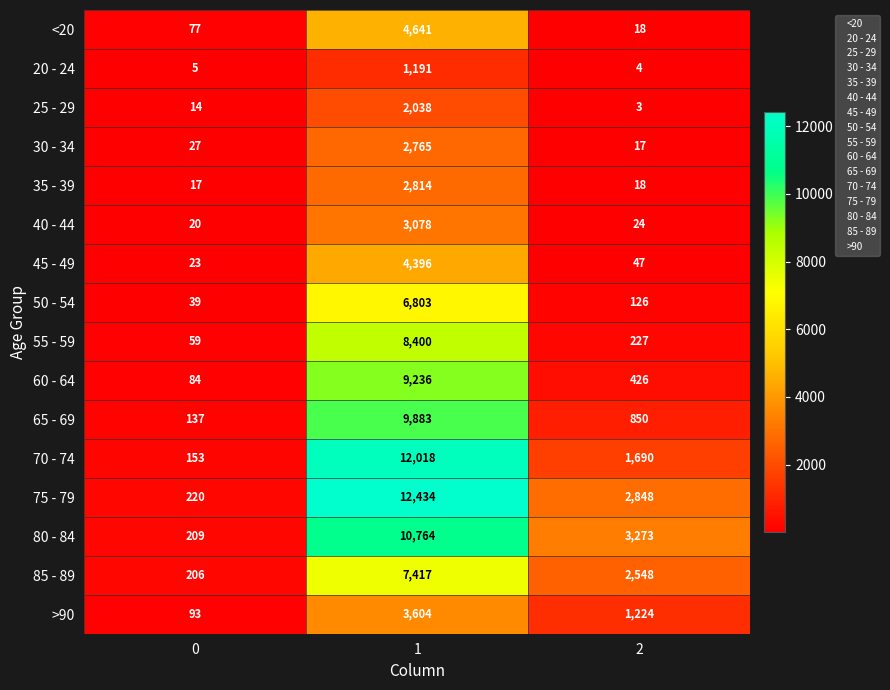

Rank the series at 0 from lowest to highest value.

20 - 24, 25 - 29, 35 - 39, 40 - 44, 45 - 49, 30 - 34, 50 - 54, 55 - 59, <20, 60 - 64, >90, 65 - 69, 70 - 74, 85 - 89, 80 - 84, 75 - 79